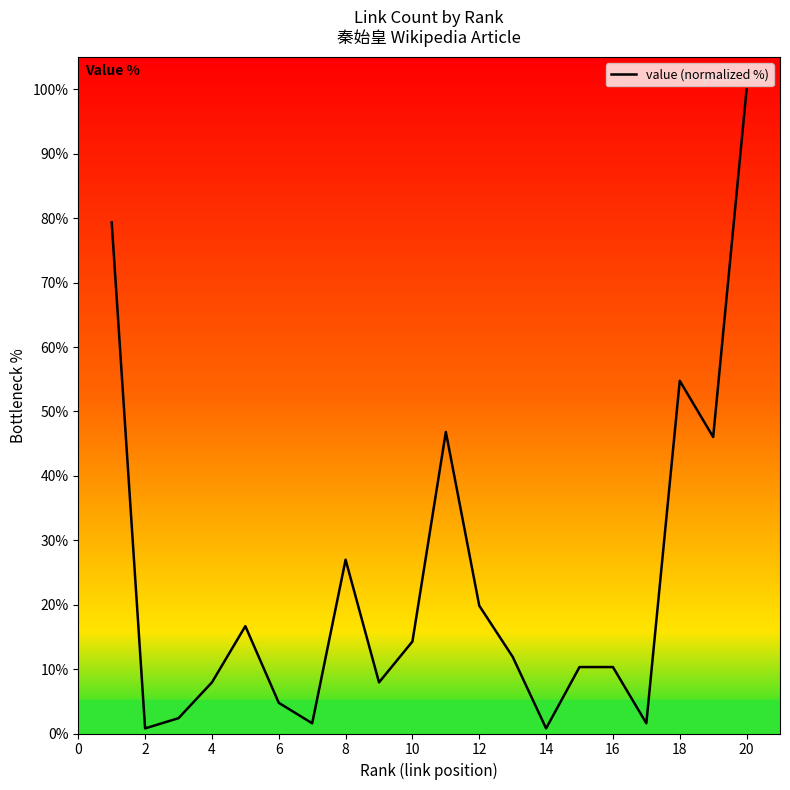

What is the maximum value shown in the chart?

100.0